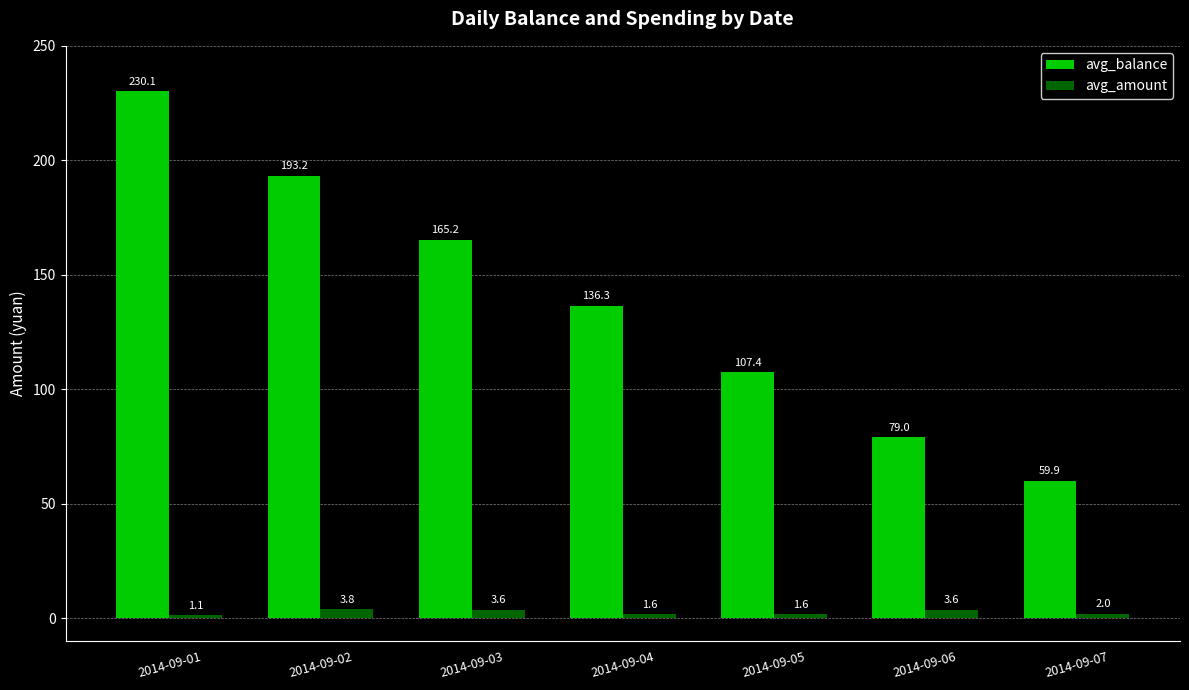

What are all the series names shown in the legend?

avg_balance, avg_amount